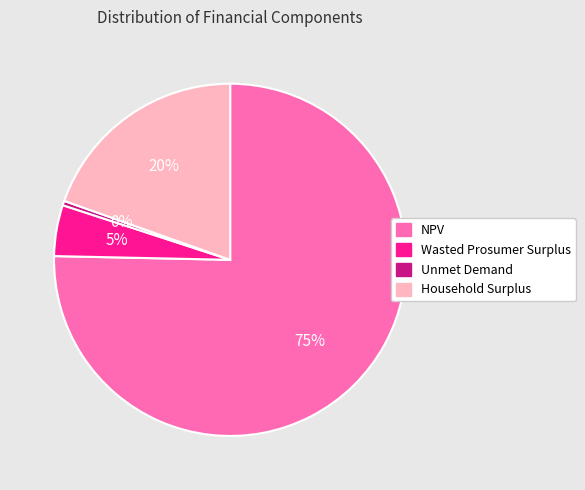

To the nearest percent, what is the difference between the largest and smallest slice percentages?

75%